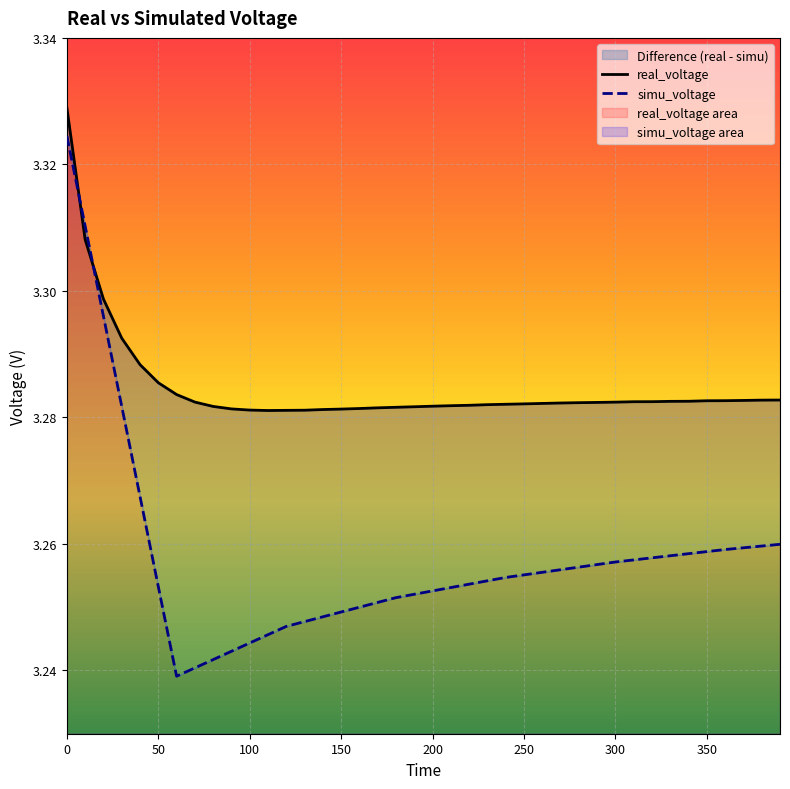

Rank the series by their average value, from lowest to highest.

simu_voltage, real_voltage